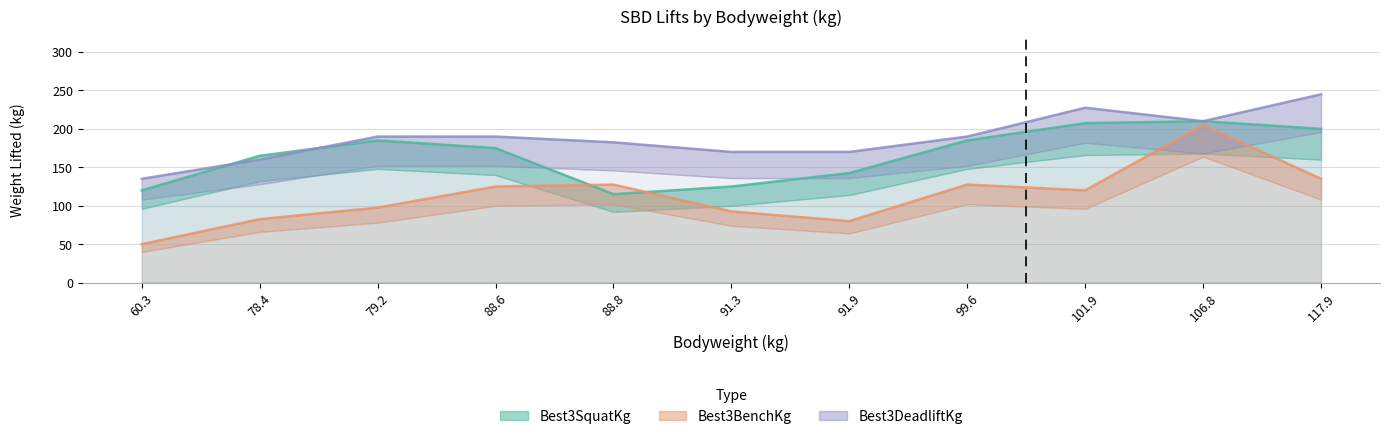

At 99.6, list the series in order from largest to smallest.

Best3DeadliftKg, Best3SquatKg, Best3BenchKg